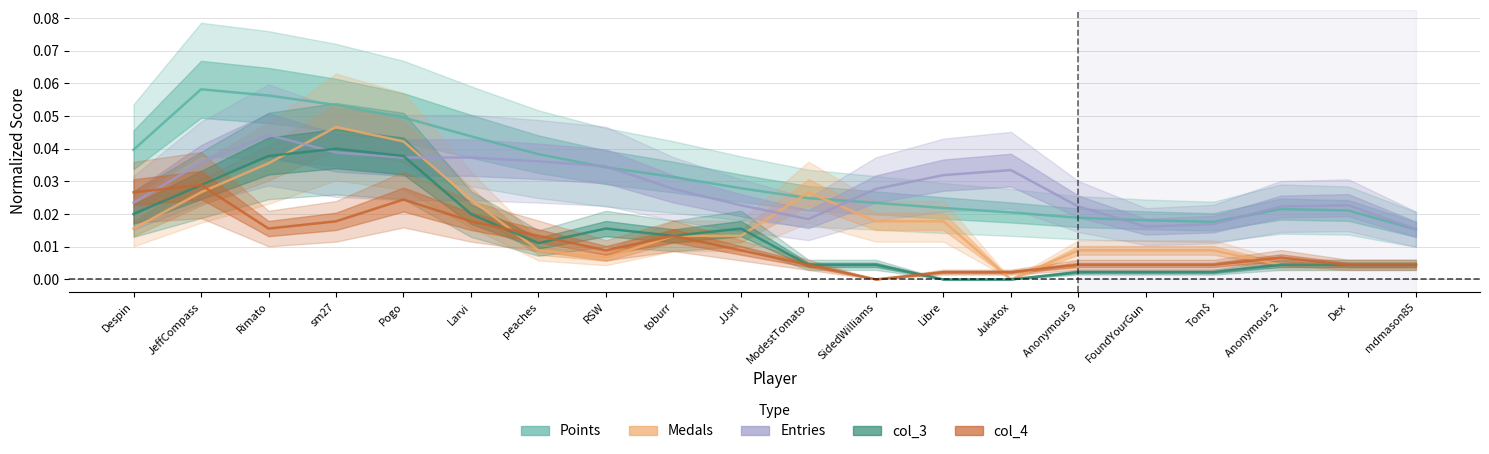

True or false: col_4 has a value of 0.0 at Despin.

True